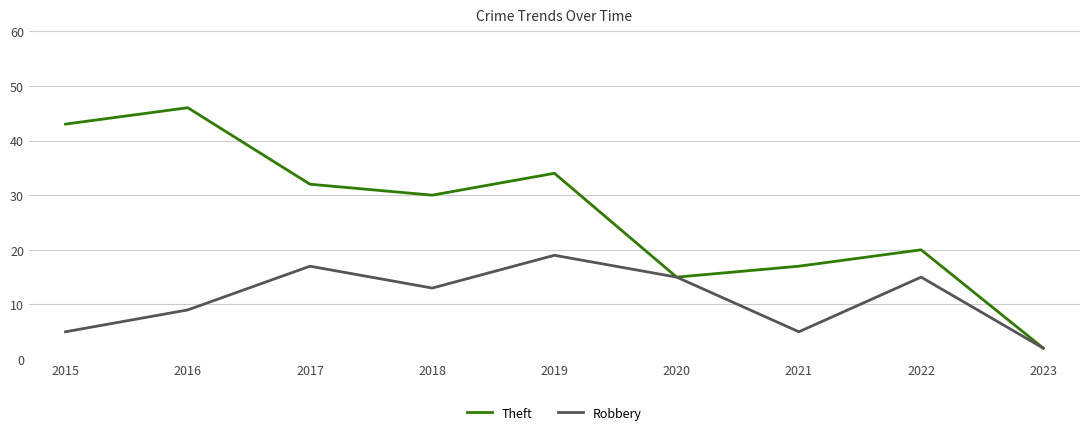

The Robbery series shows 17 at 2018. True or false?

False